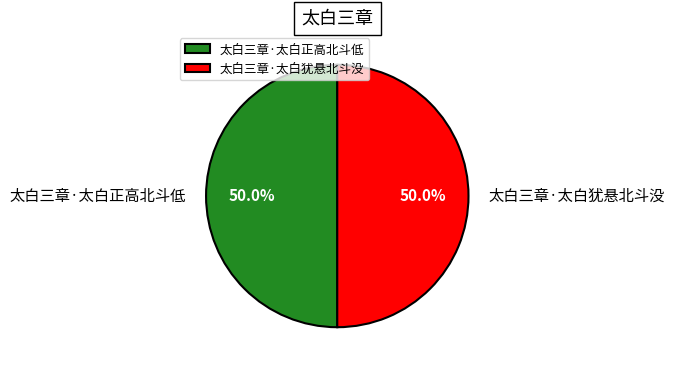

To the nearest percent, what is the combined percentage of 太白三章·太白正高北斗低 and 太白三章·太白犹悬北斗没?

100%